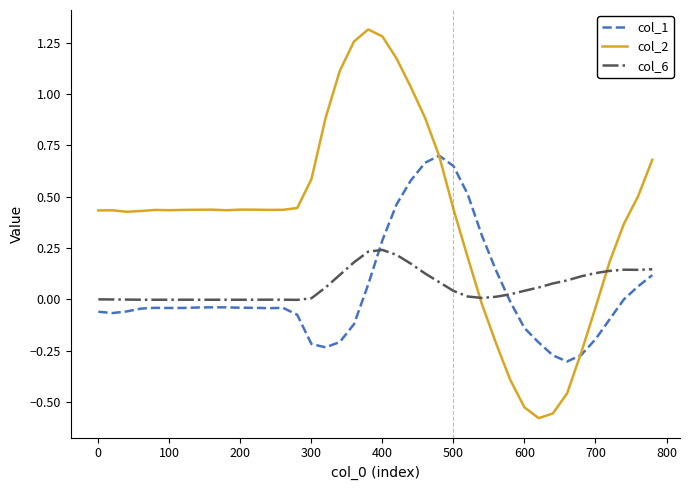

How many categories are shown in the chart?

40